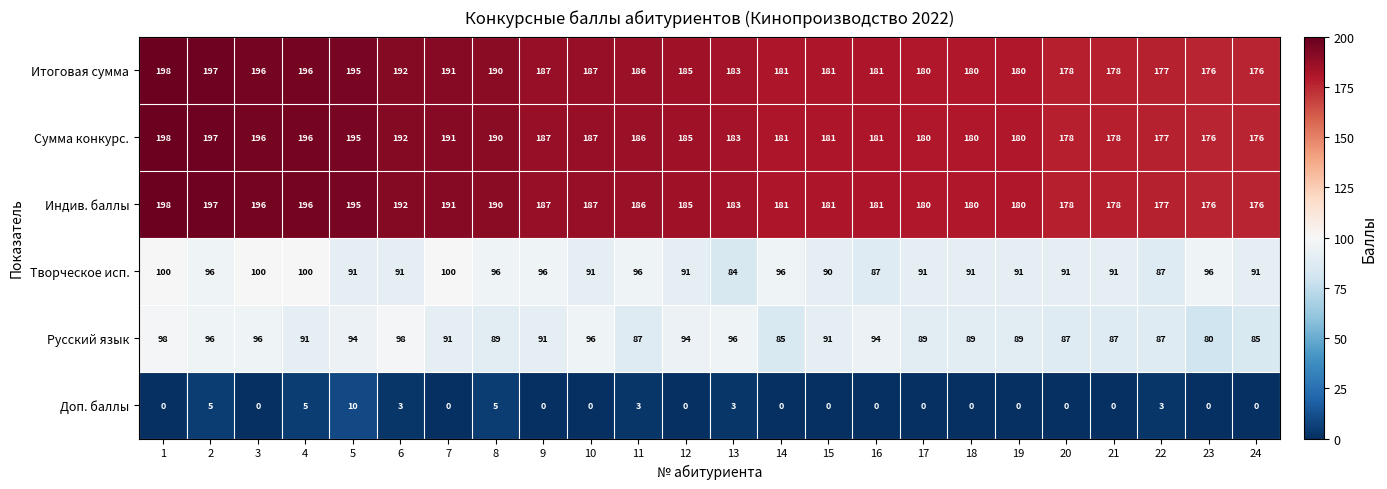

What is the sum of all Творческое исп. values?

2234